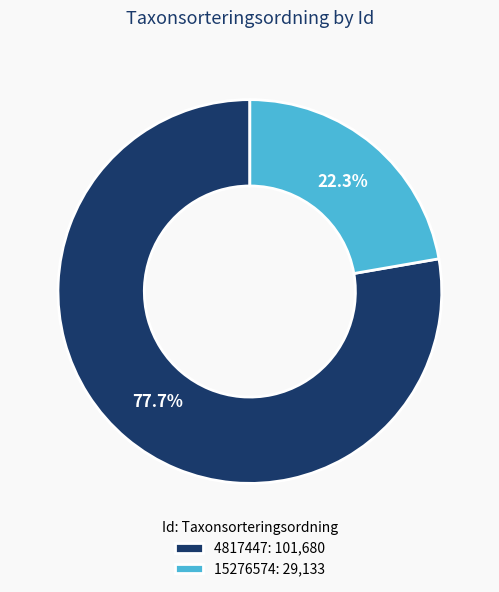

Is there any slice that represents more than half of the pie?

Yes